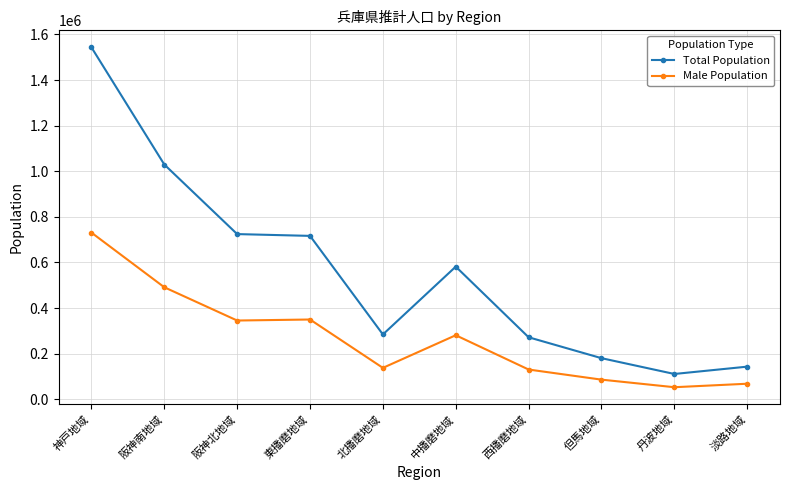

What is the difference between the Male Population values at 北播磨地域 and 阪神北地域?

207628